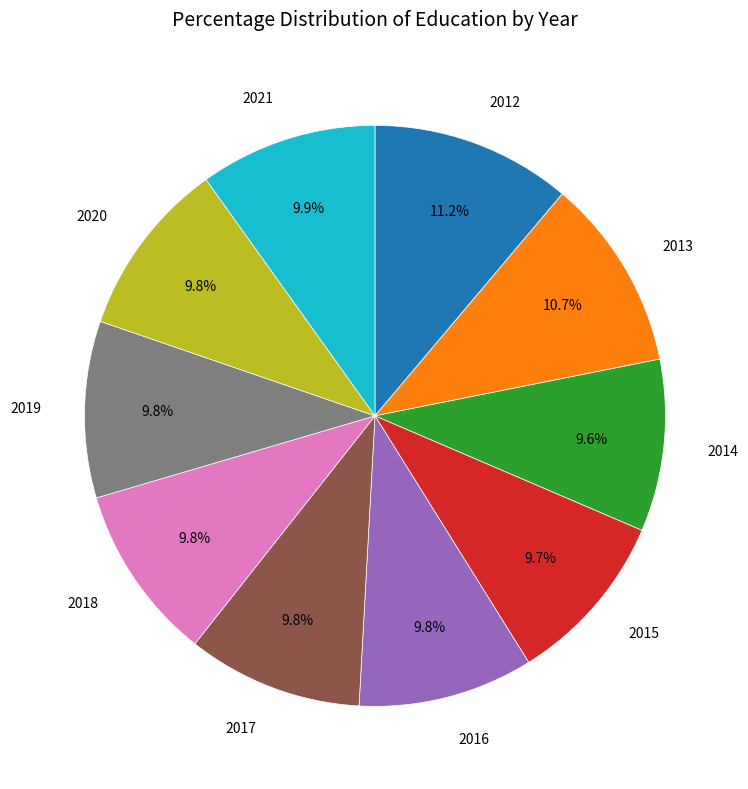

Does any single category account for the majority?

No